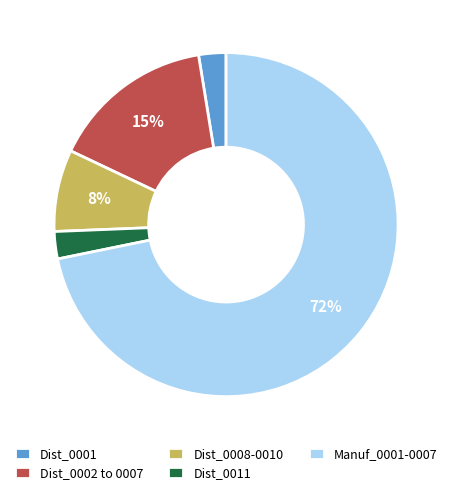

To the nearest percent, what is the average slice percentage?

20%